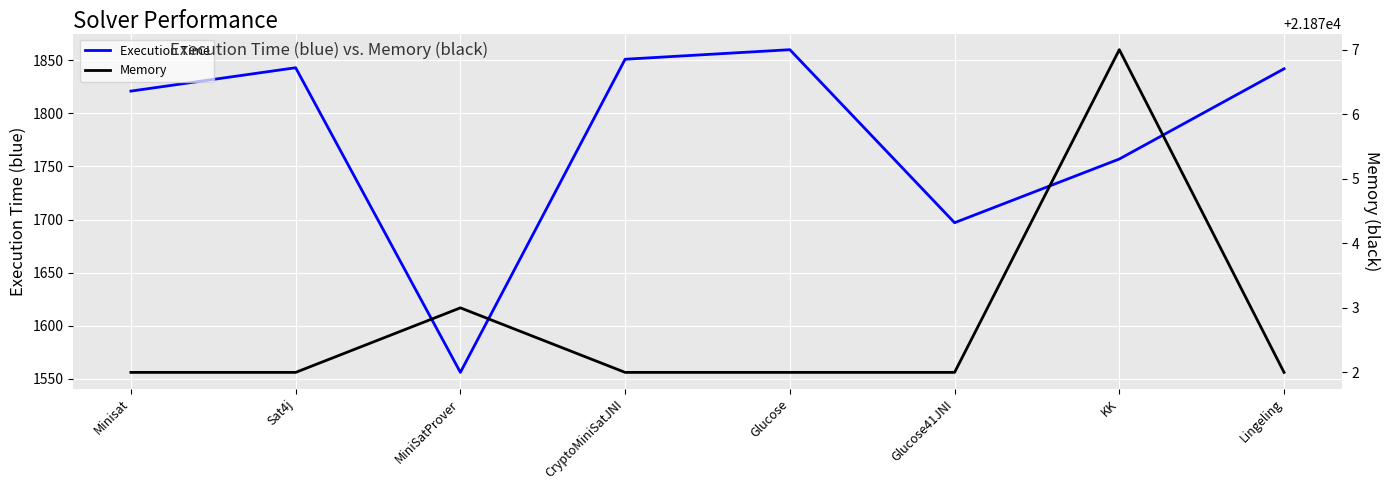

Rank the series by their average value, from highest to lowest.

Memory, Execution Time